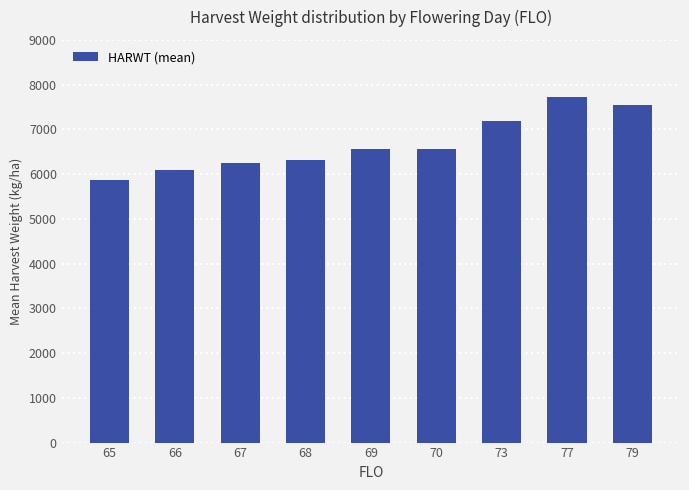

Are the bars horizontal?

No